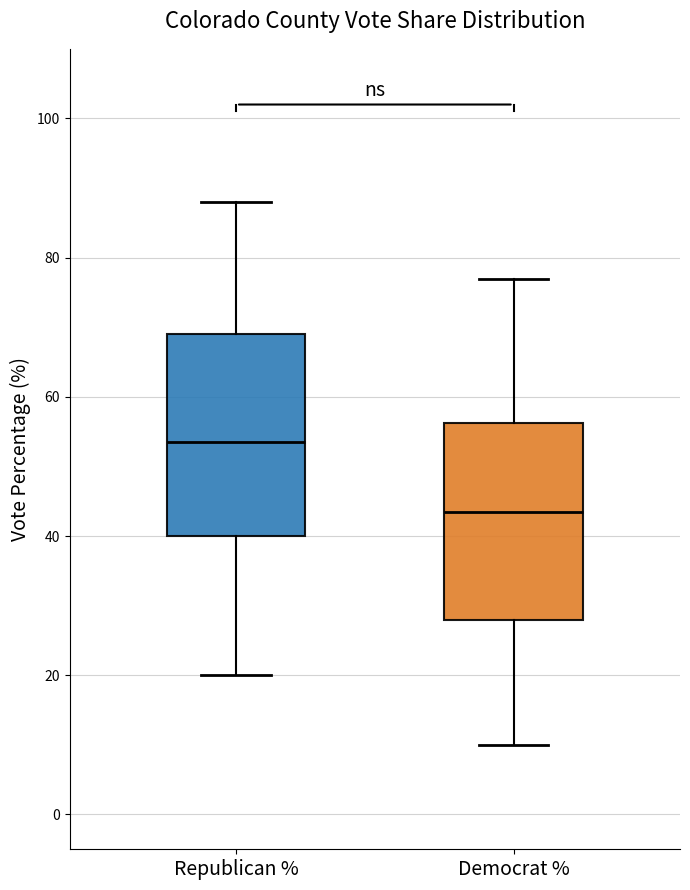

Reading left to right, transcribe this box plot: for each box, give where its median line is, the range the box spans, and where its two whiskers end, as read against the y-axis. The values are not printed on the chart, so give them approximately, as read against the axis.

Republican %: median 54, box 40 to 70, whiskers 20 to 88
Democrat %: median 44, box 28 to 56, whiskers 10 to 78